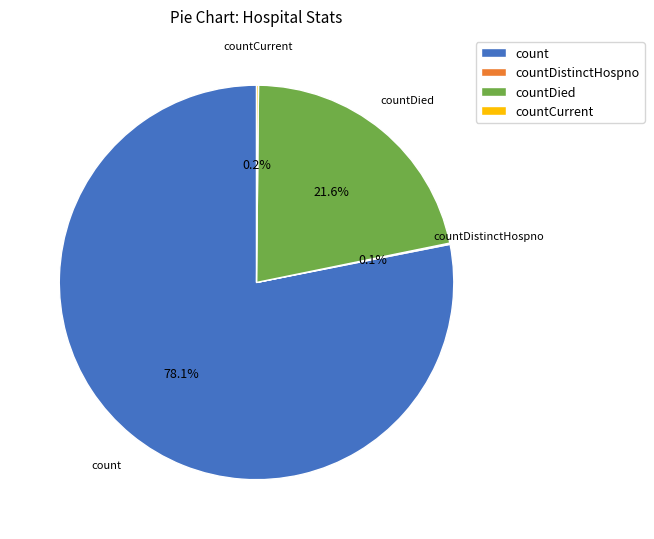

What is the largest slice in the pie chart?

count